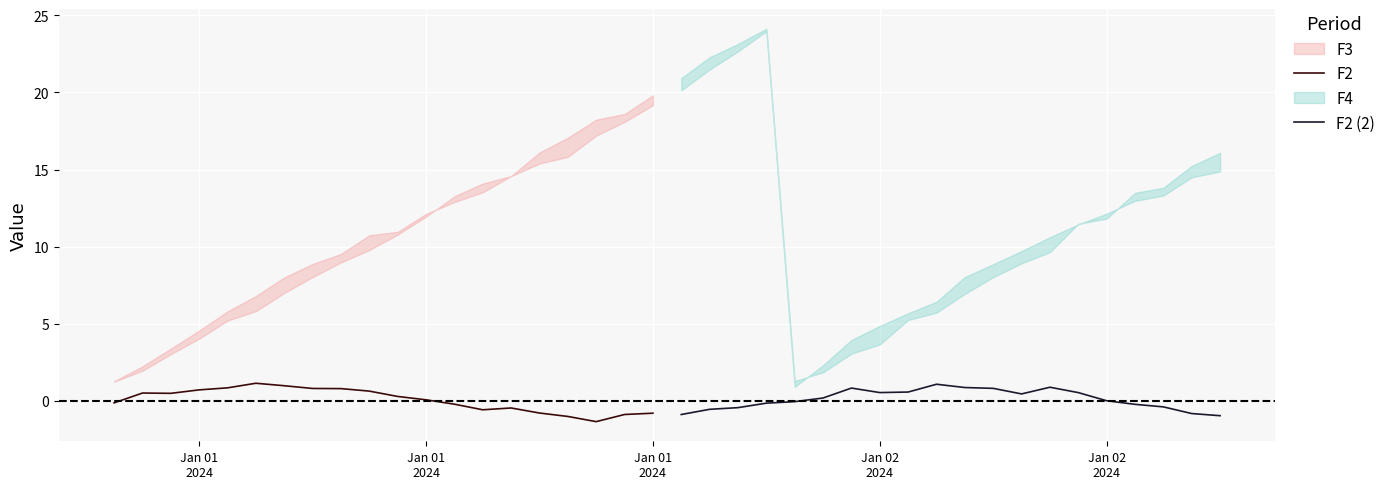

The F2 (2) series shows 0.9 at Jan 02 2024. True or false?

False